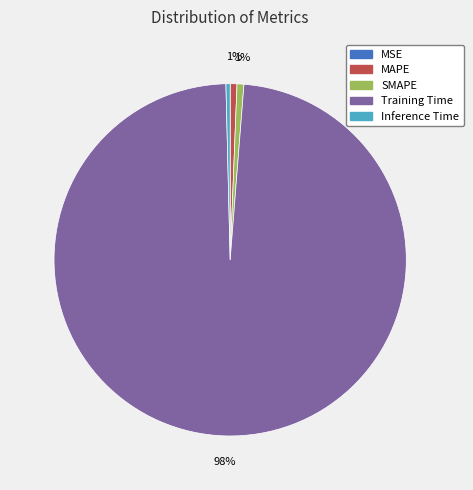

Which slice represents more than half of the pie?

Training Time